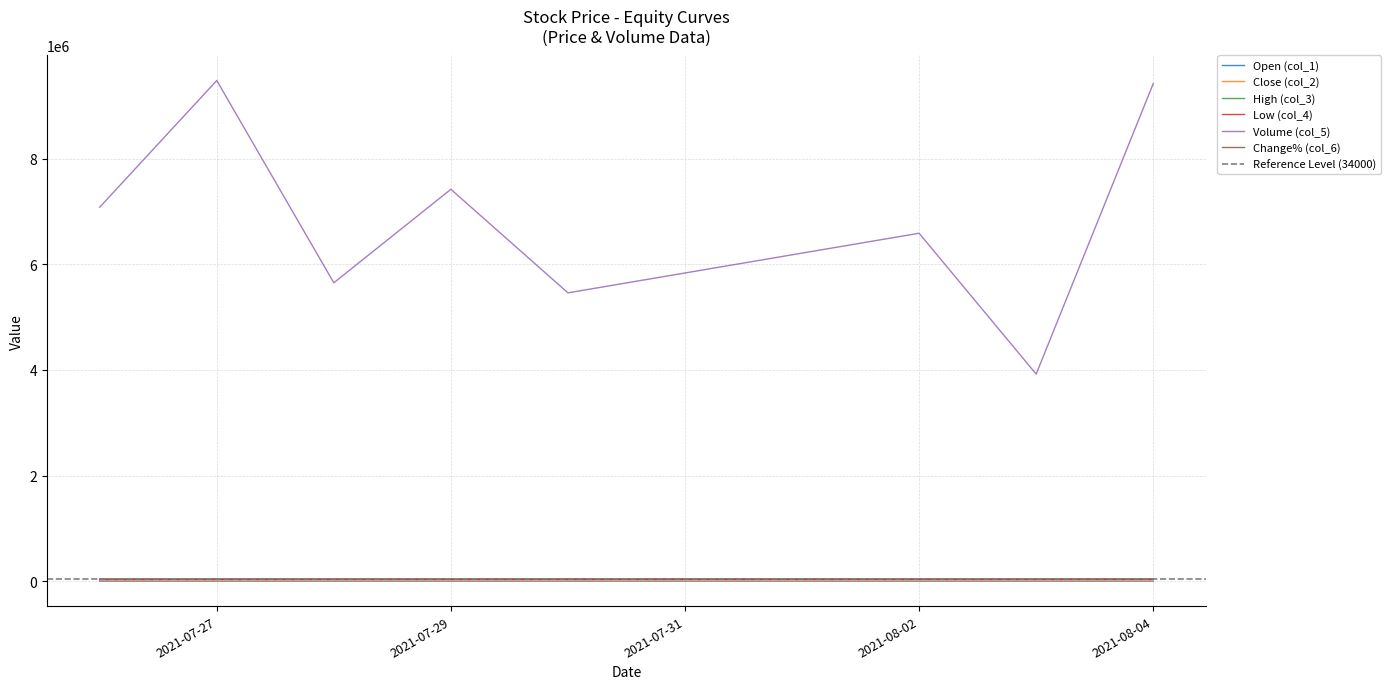

Where does the Change% (col_6) series first go above 0?

2021-07-27